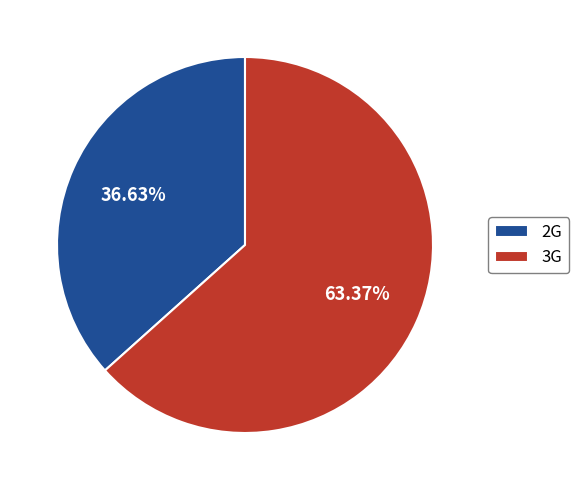

What is the smallest slice in the pie chart?

2G